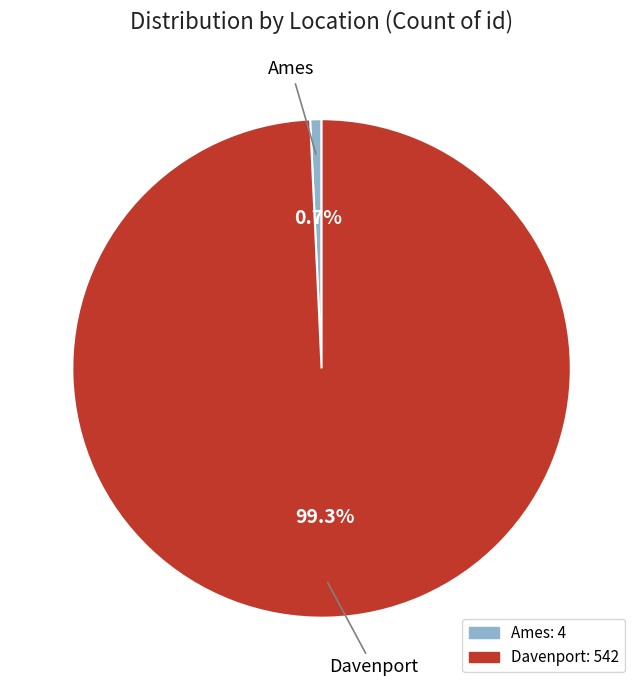

To the nearest percent, what is the average slice percentage?

50%